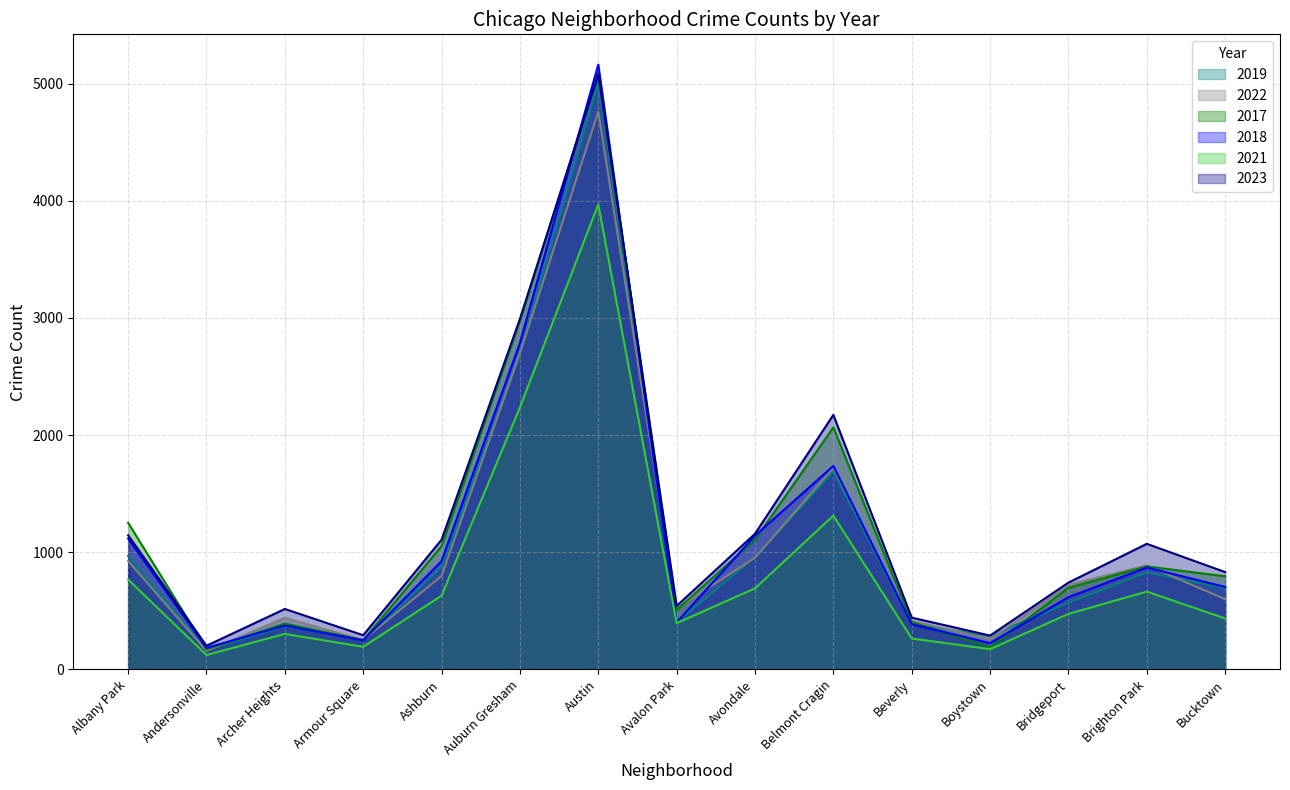

Reading left to right, extract all data points from this chart.

2019: Albany Park=968	Andersonville=166	Archer Heights=368	Armour Square=249	Ashburn=872	Auburn Gresham=2700	Austin=5008	Avalon Park=405	Avondale=957	Belmont Cragin=1687	Beverly=385	Boystown=287	Bridgeport=568	Brighton Park=828	Bucktown=694
2022: Albany Park=926	Andersonville=157	Archer Heights=440	Armour Square=251	Ashburn=797	Auburn Gresham=2698	Austin=4761	Avalon Park=522	Avondale=953	Belmont Cragin=1720	Beverly=414	Boystown=258	Bridgeport=722	Brighton Park=888	Bucktown=599
2017: Albany Park=1252	Andersonville=171	Archer Heights=391	Armour Square=250	Ashburn=1053	Auburn Gresham=2973	Austin=5096	Avalon Park=508	Avondale=1107	Belmont Cragin=2066	Beverly=403	Boystown=188	Bridgeport=697	Brighton Park=879	Bucktown=795
2018: Albany Park=1117	Andersonville=184	Archer Heights=374	Armour Square=248	Ashburn=924	Auburn Gresham=2787	Austin=5163	Avalon Park=401	Avondale=1142	Belmont Cragin=1737	Beverly=386	Boystown=224	Bridgeport=616	Brighton Park=870	Bucktown=704
2021: Albany Park=767	Andersonville=123	Archer Heights=303	Armour Square=193	Ashburn=630	Auburn Gresham=2237	Austin=3970	Avalon Park=395	Avondale=692	Belmont Cragin=1313	Beverly=264	Boystown=173	Bridgeport=474	Brighton Park=664	Bucktown=435
2023: Albany Park=1145	Andersonville=202	Archer Heights=516	Armour Square=292	Ashburn=1107	Auburn Gresham=2992	Austin=5081	Avalon Park=542	Avondale=1158	Belmont Cragin=2173	Beverly=442	Boystown=289	Bridgeport=741	Brighton Park=1072	Bucktown=831